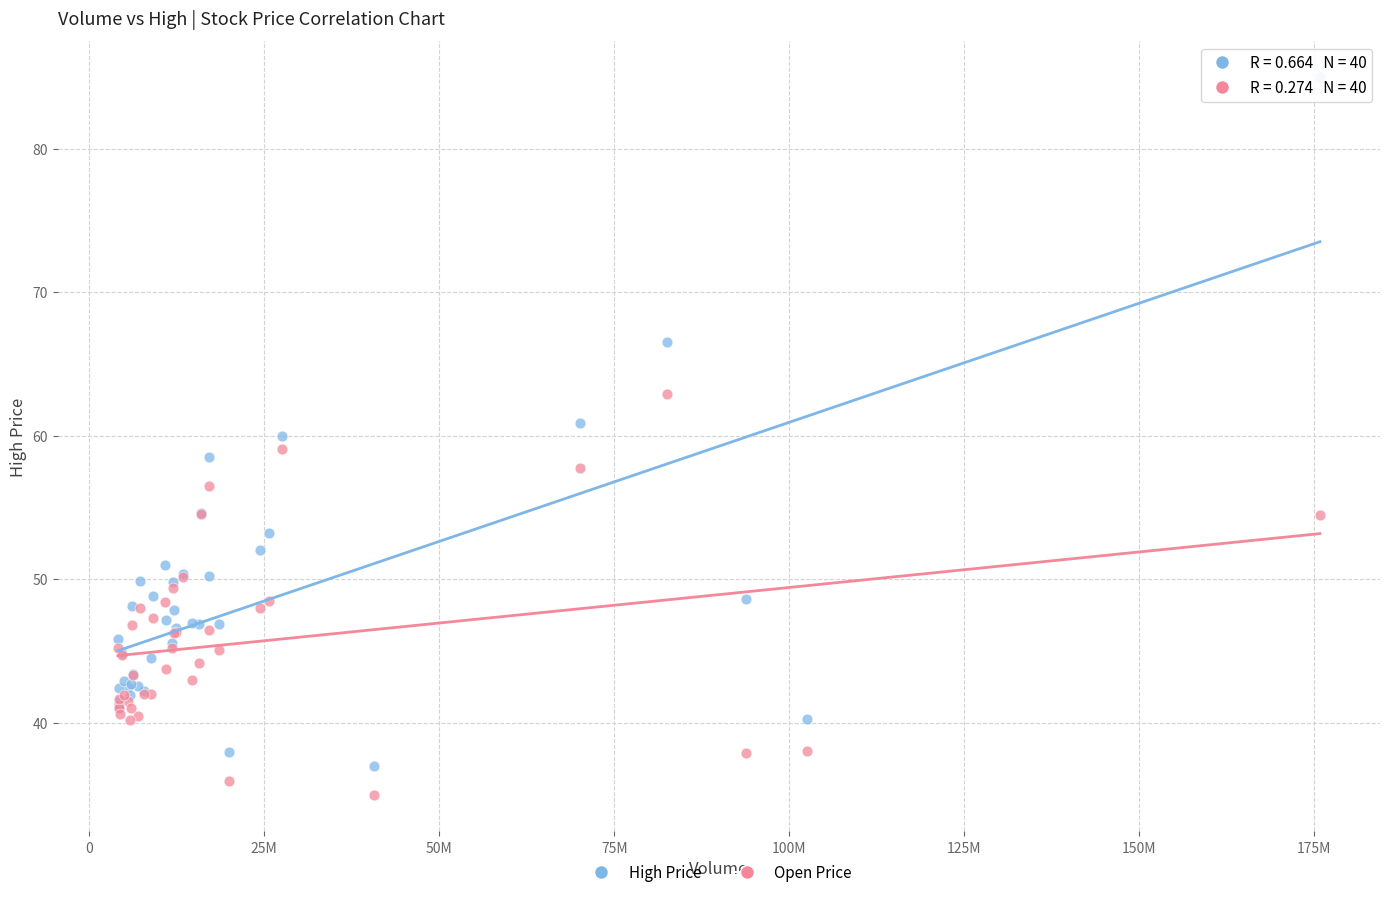

Which series contains the lowest Y value?

Open Price